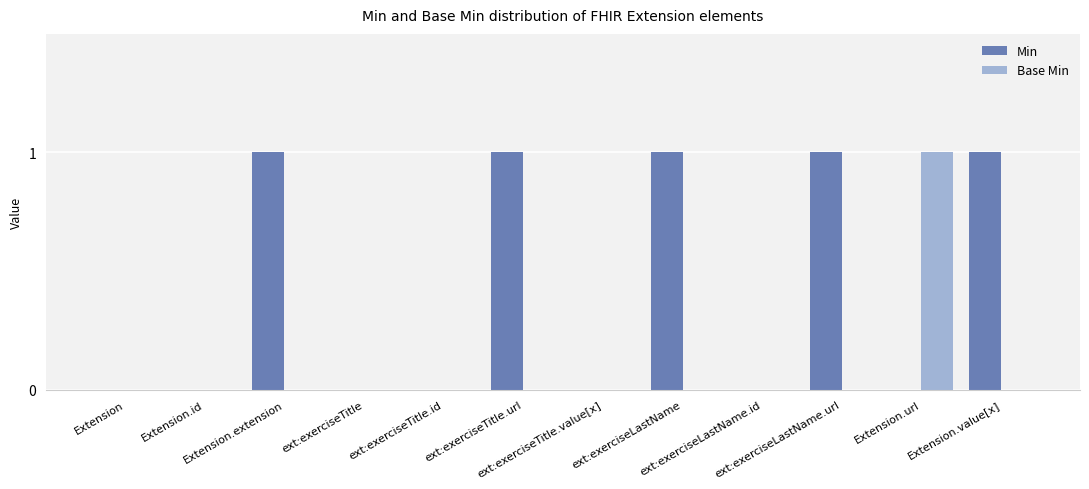

Which series has the largest total across all categories?

Min